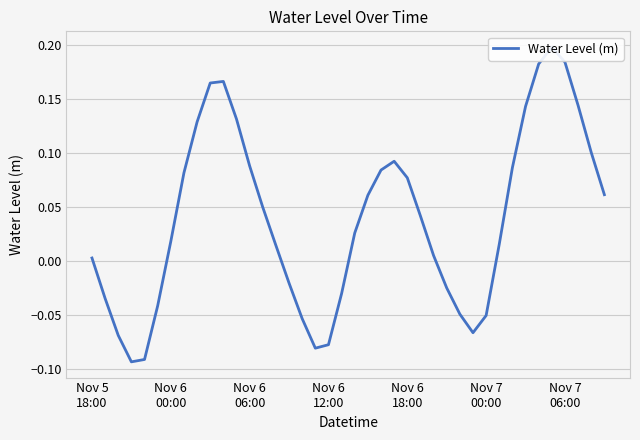

True or false: the data has more than 2 interior local peaks.

True